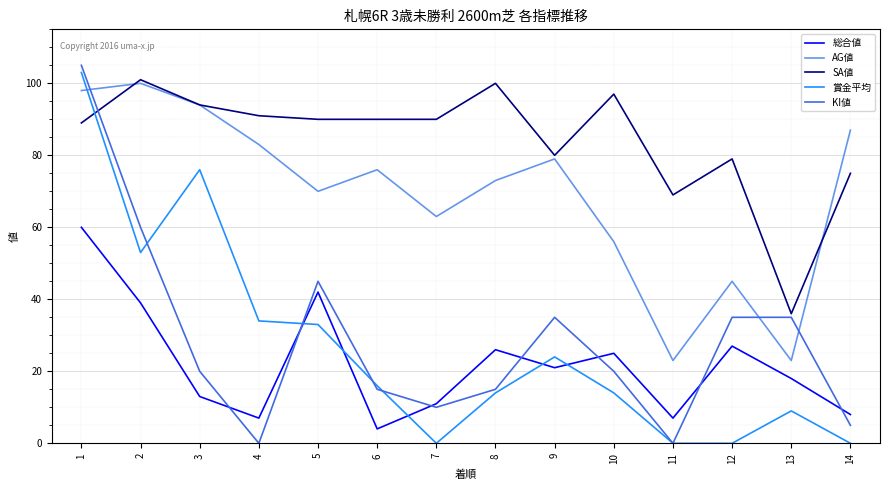

Is it true that 賞金平均 equals 20 at 10?

False